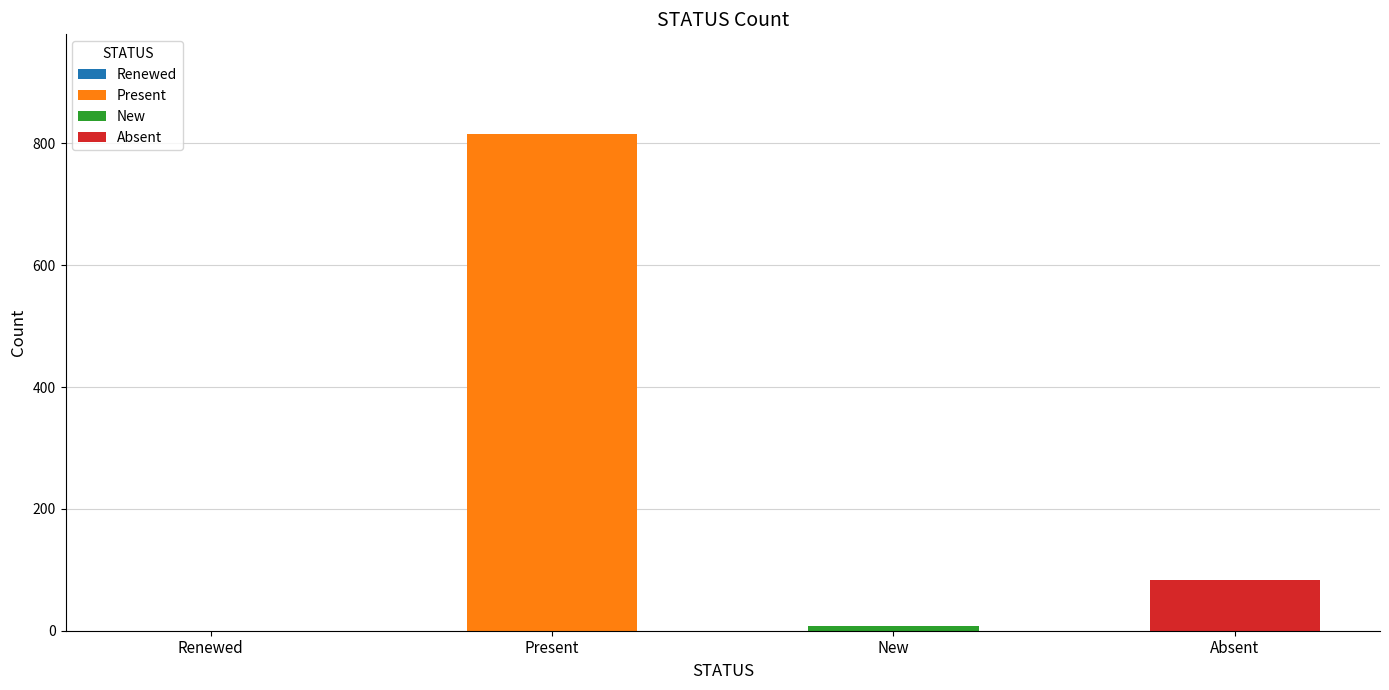

Reading right to left, extract all data points from this chart.

Absent=83	New=7	Present=816	Renewed=0